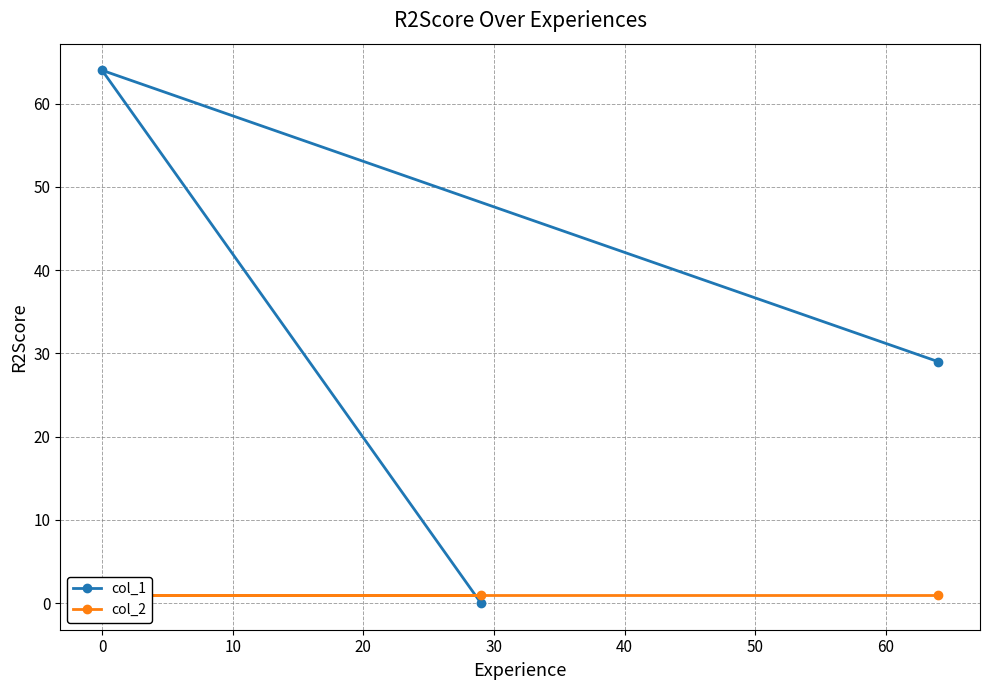

Reading left to right, transcribe all the data shown in this chart.

col_1: 0	64	29
col_2: 1	1	1